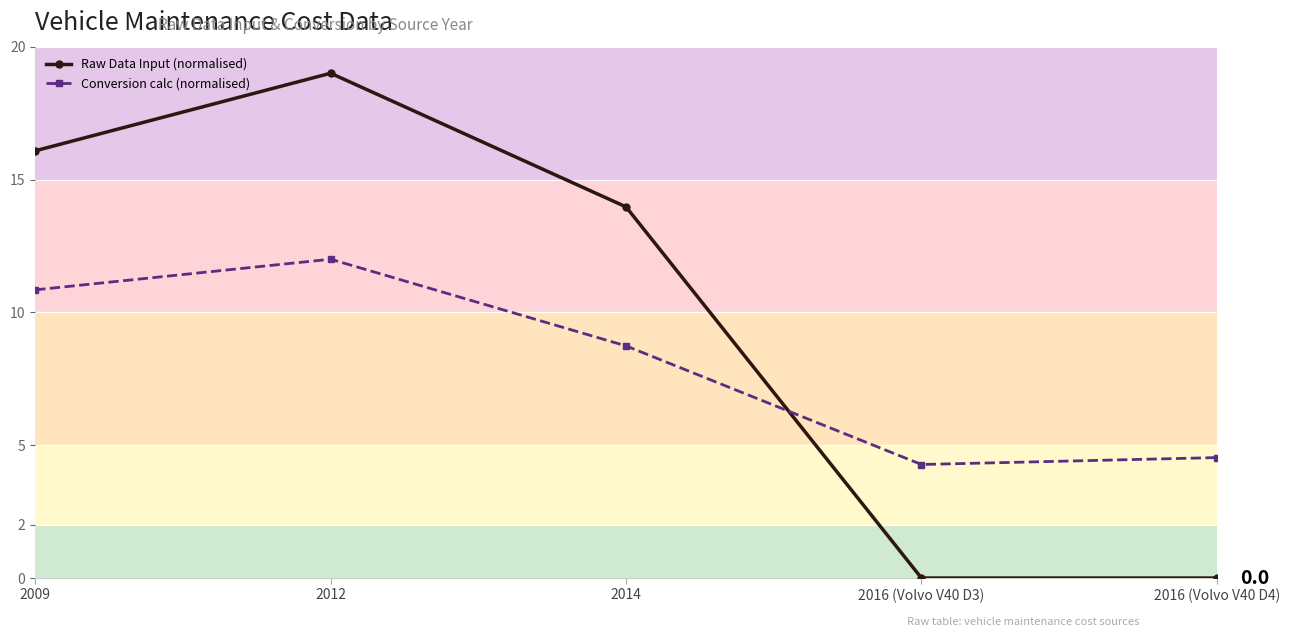

List the series in order of their peak value, highest first.

Raw Data Input (normalised), Conversion calc (normalised)